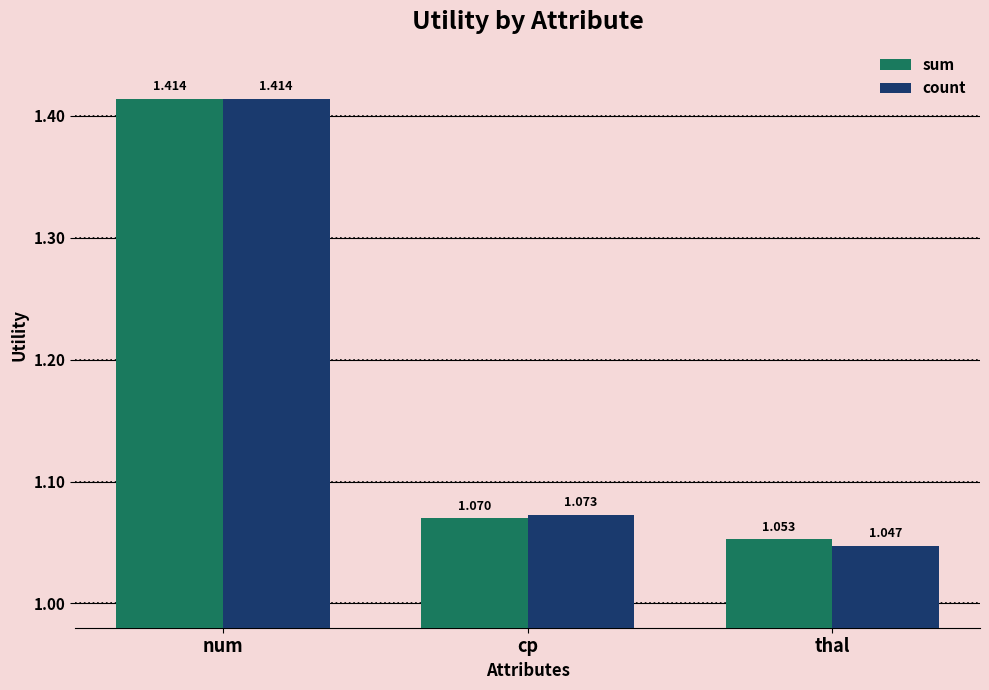

Which series changed the most between cp and thal?

count